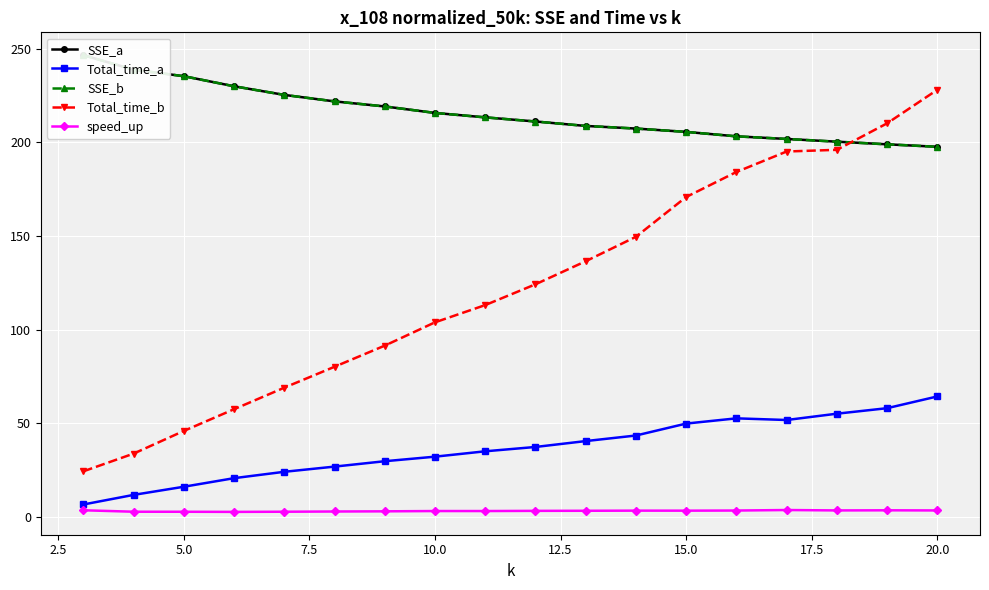

True or false: SSE_a and Total_time_b intersect in this chart.

True